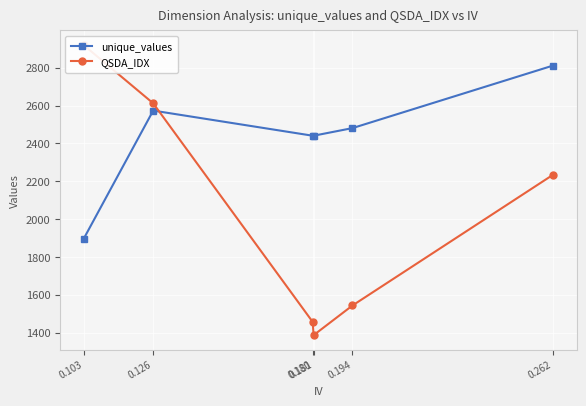

What is the sum of the QSDA_IDX values at 0.103 and 0.126?

5532.8